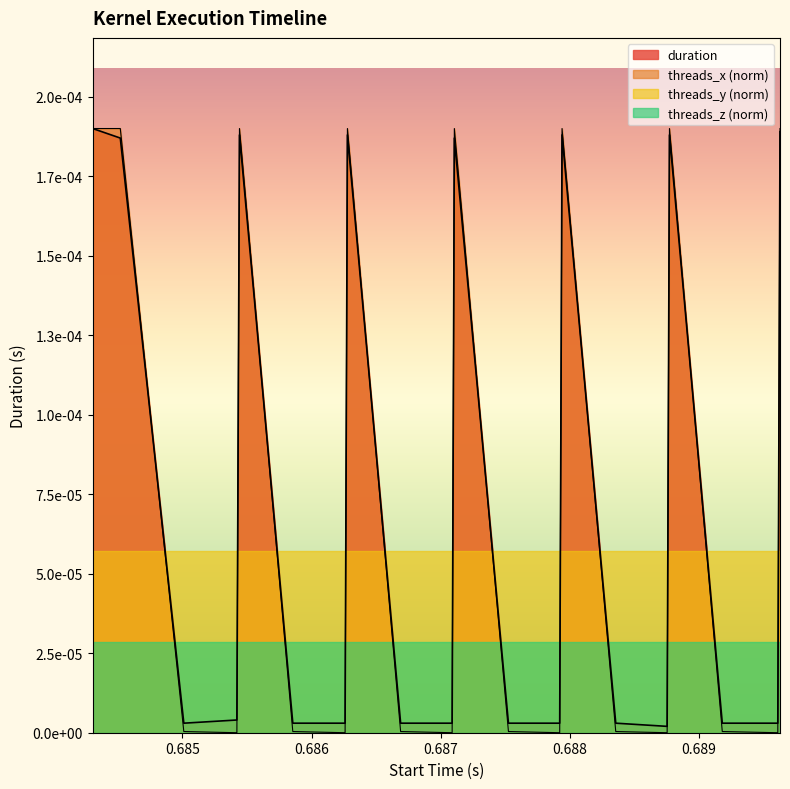

Is the value of duration at 0.687106 greater than the value of threads_x_norm at 0.687089?

Yes